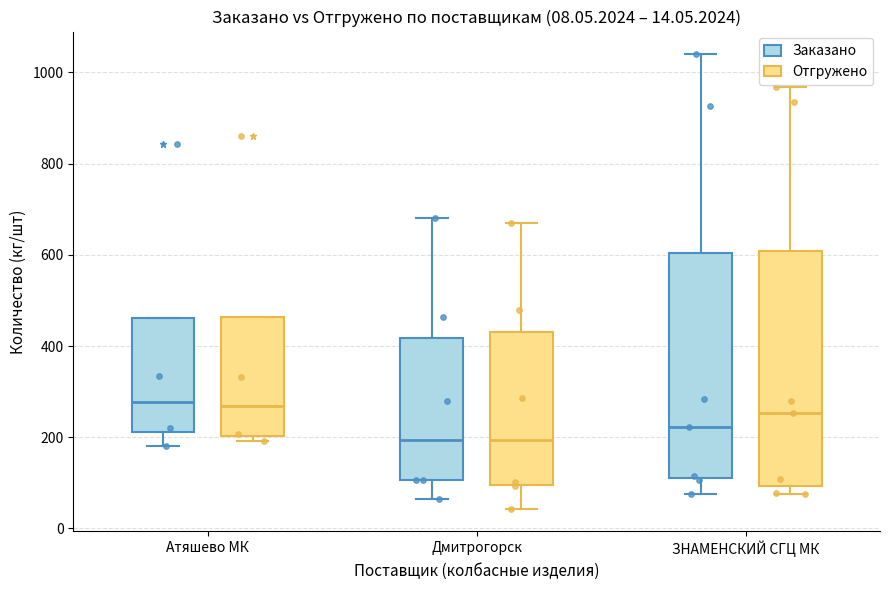

Comparing the boxes themselves (not the whiskers), which one is the tallest?

ЗНАМЕНСКИЙ СГЦ МК (Отгружено)